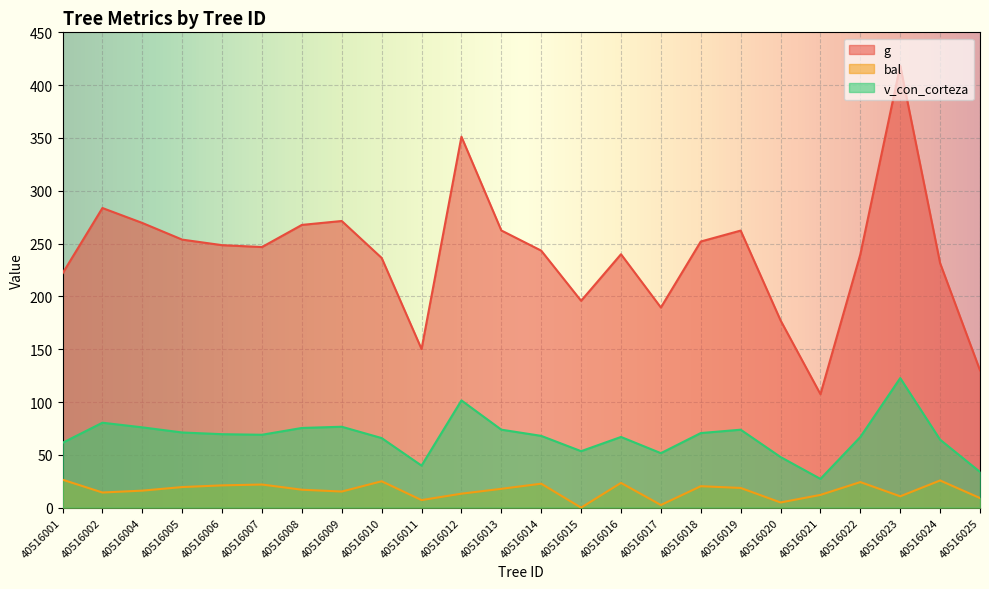

Is it true that g equals 333.2 at 40516014?

False